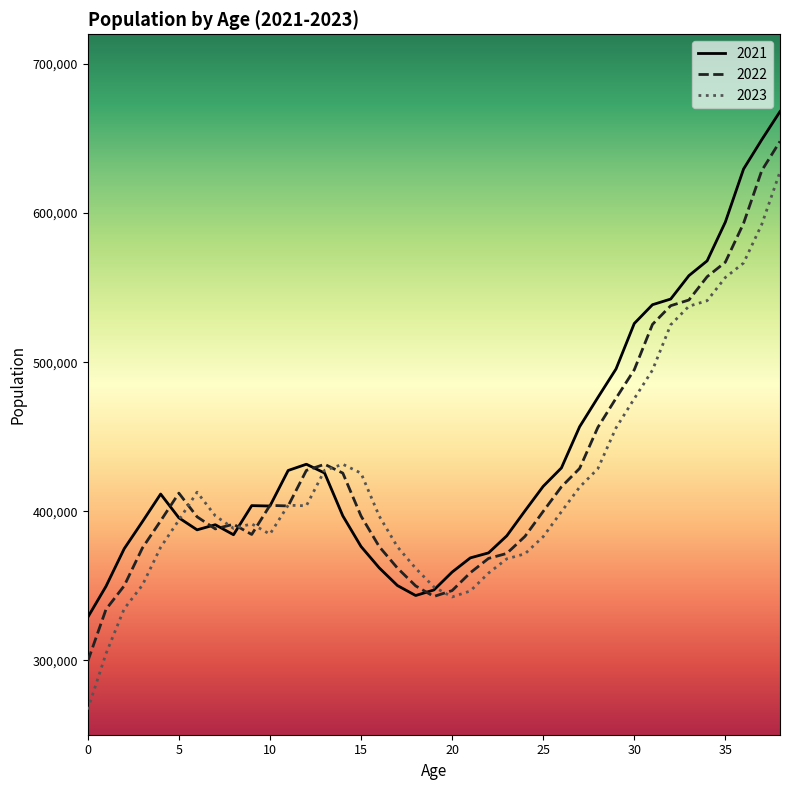

List the series in order of their peak value, lowest first.

2023, 2022, 2021